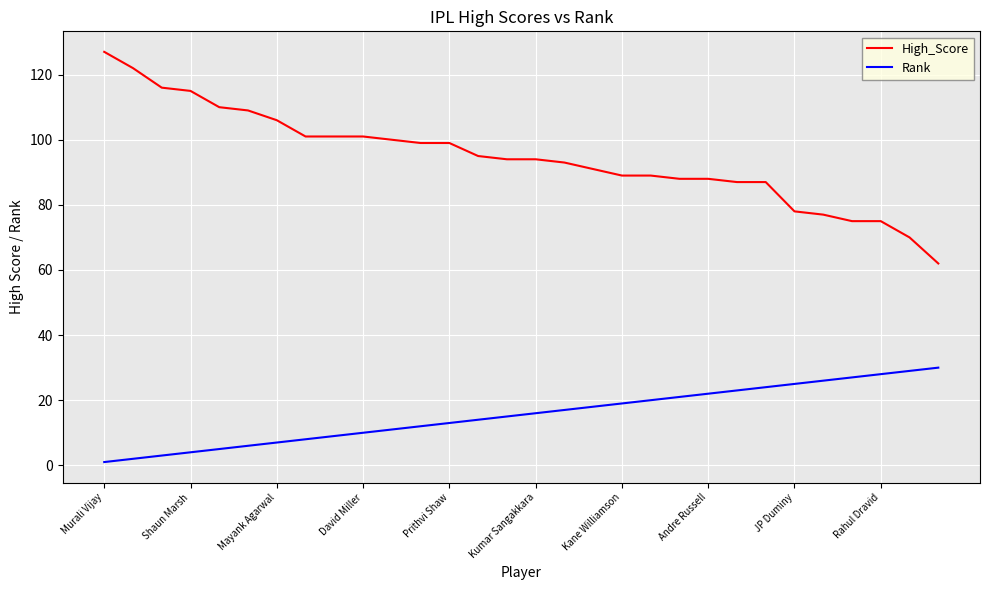

Which series has the widest spread of values?

High_Score